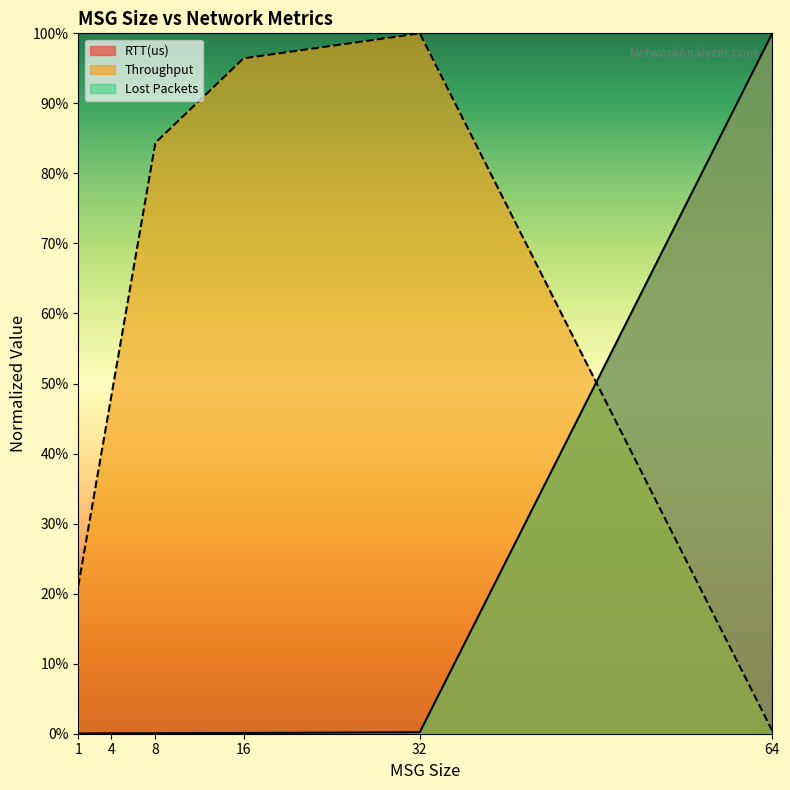

At which label does Throughput reach its minimum?

64